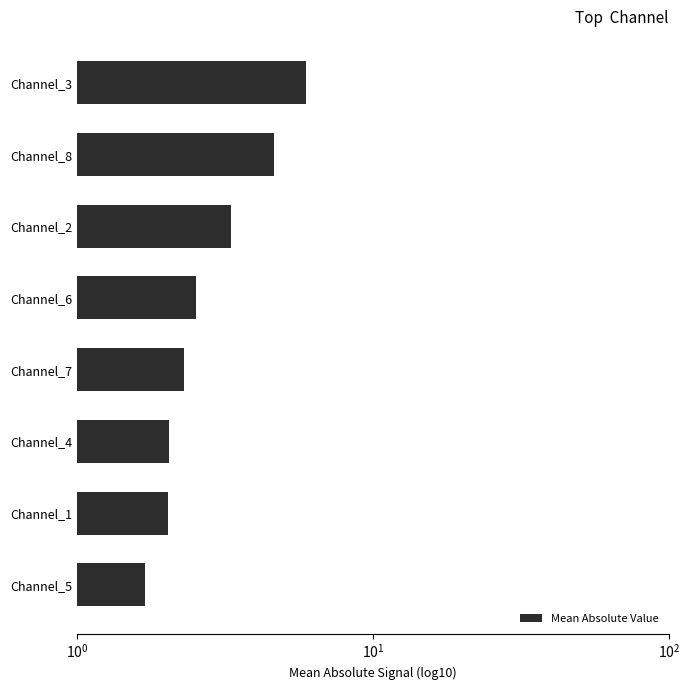

Reading left to right, what are all the values shown in this chart?

6.0	4.7	3.3	2.5	2.3	2.0	2.0	1.7